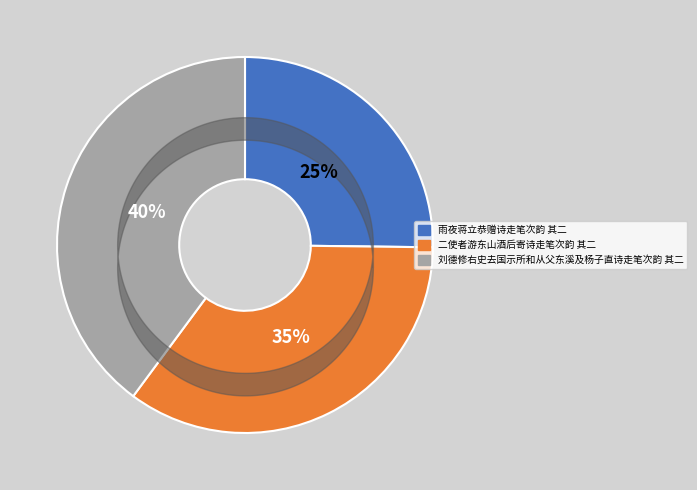

Which category has the biggest portion of the pie?

刘德修右史去国示所和从父东溪及杨子直诗走笔次韵 其二